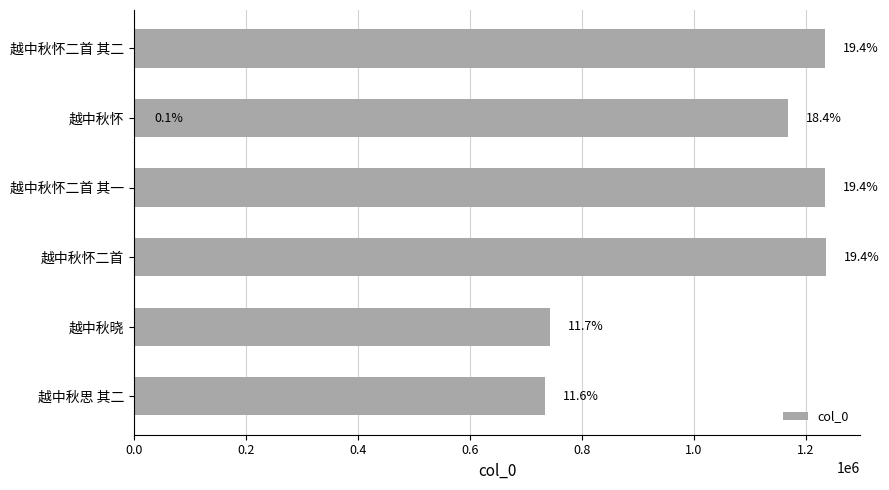

Is it true that the value at 越中秋怀二首 其二 is 1234101?

True